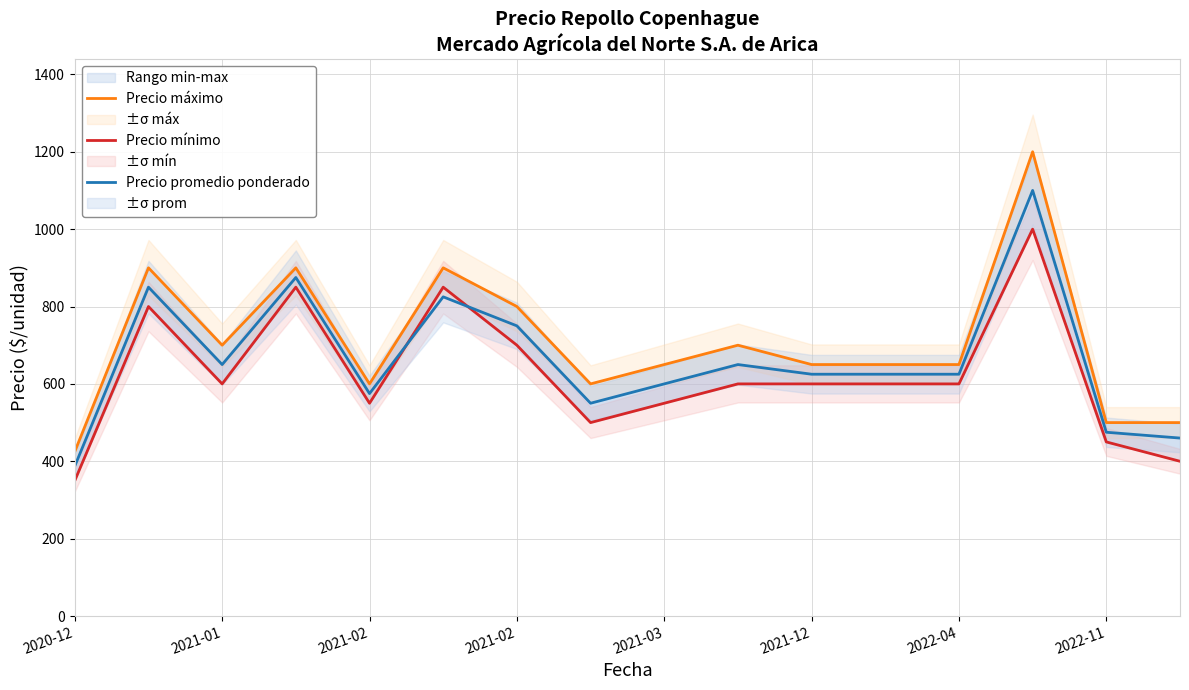

Which has a higher value, 2022-04 or 2021-02?

2022-04